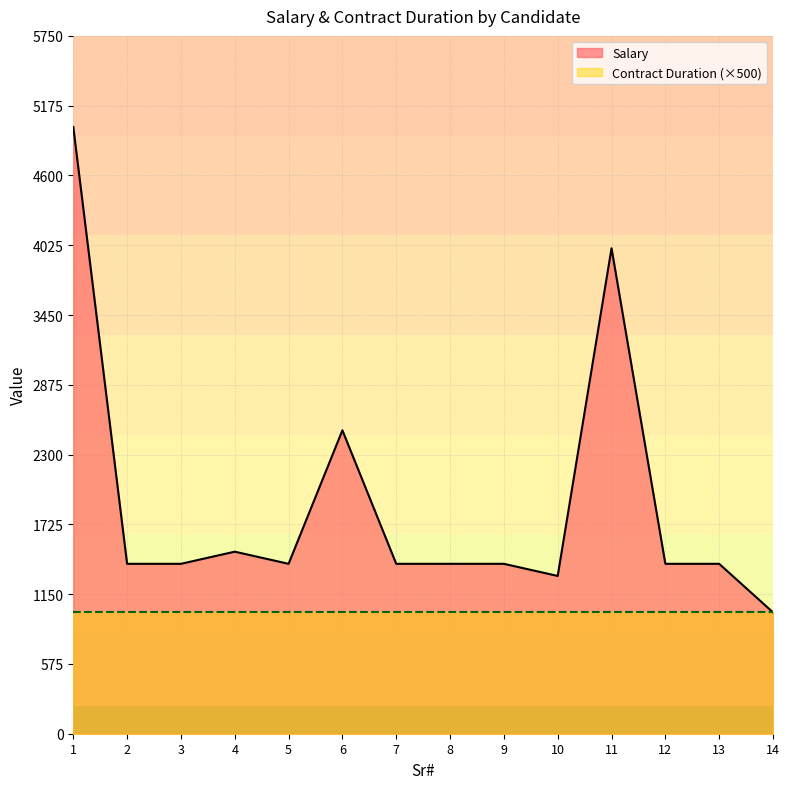

Reading right to left, transcribe all the data shown in this chart.

1000	1400	1400	4000	1300	1400	1400	1400	2500	1400	1500	1400	1400	5000